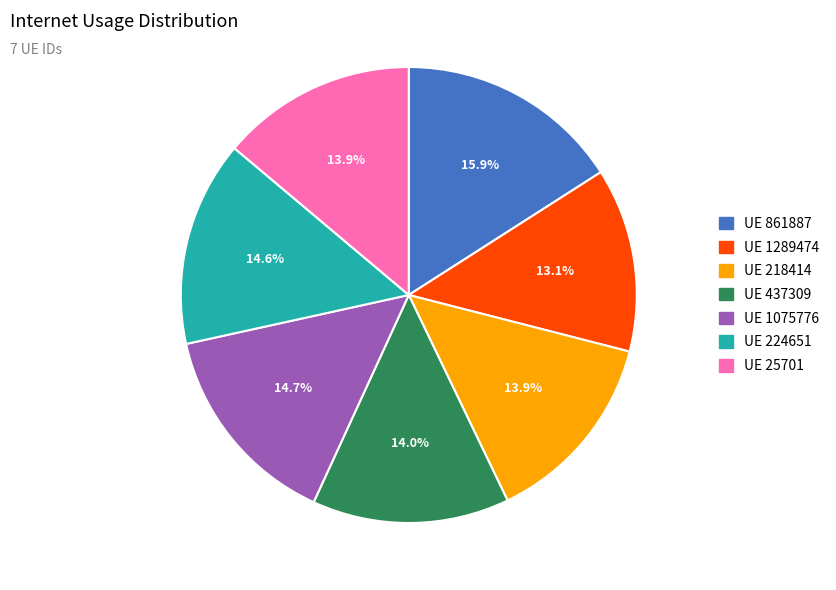

Is there any slice that represents more than half of the pie?

No